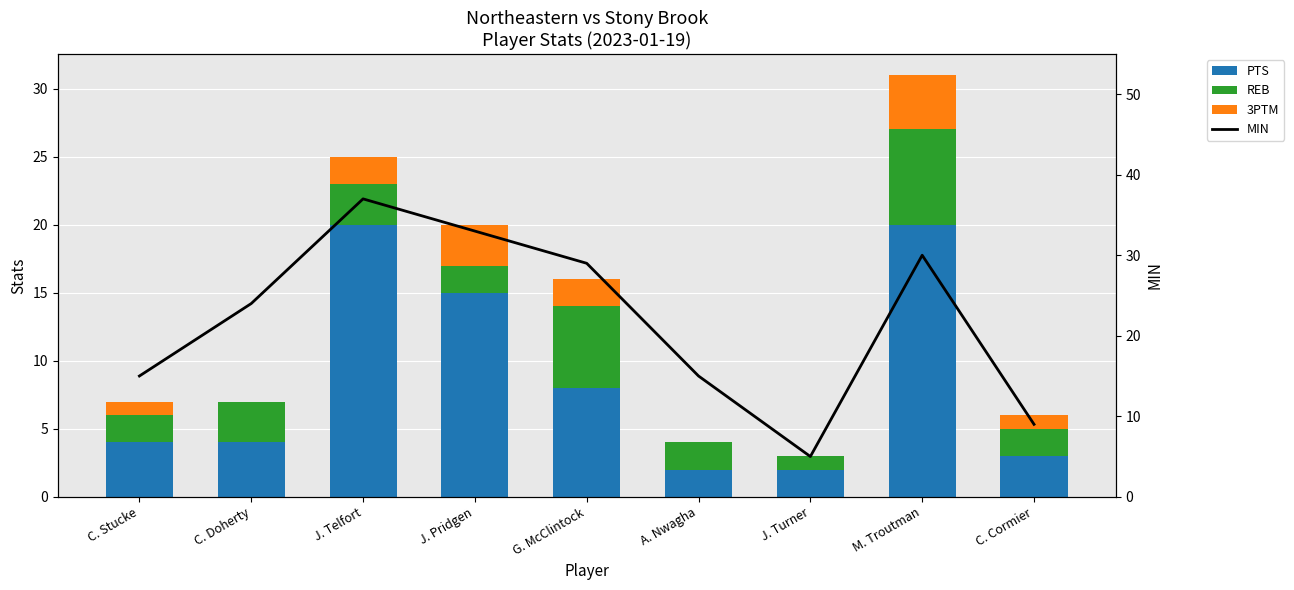

The MIN series shows 55 at J. Telfort. True or false?

False